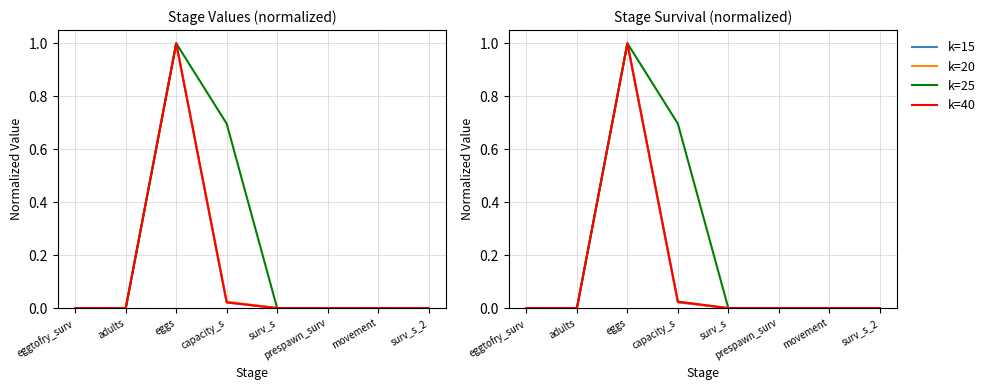

Where is k=40 nearest to the value 0?

surv_s_2